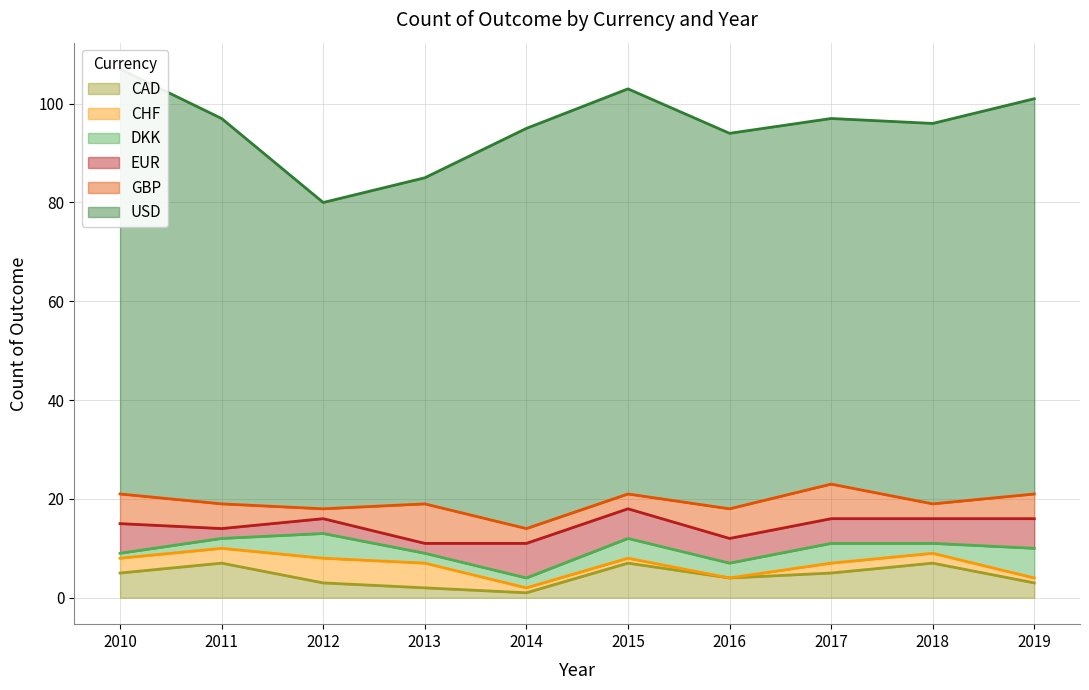

At which label is USD closest to 74?

2017